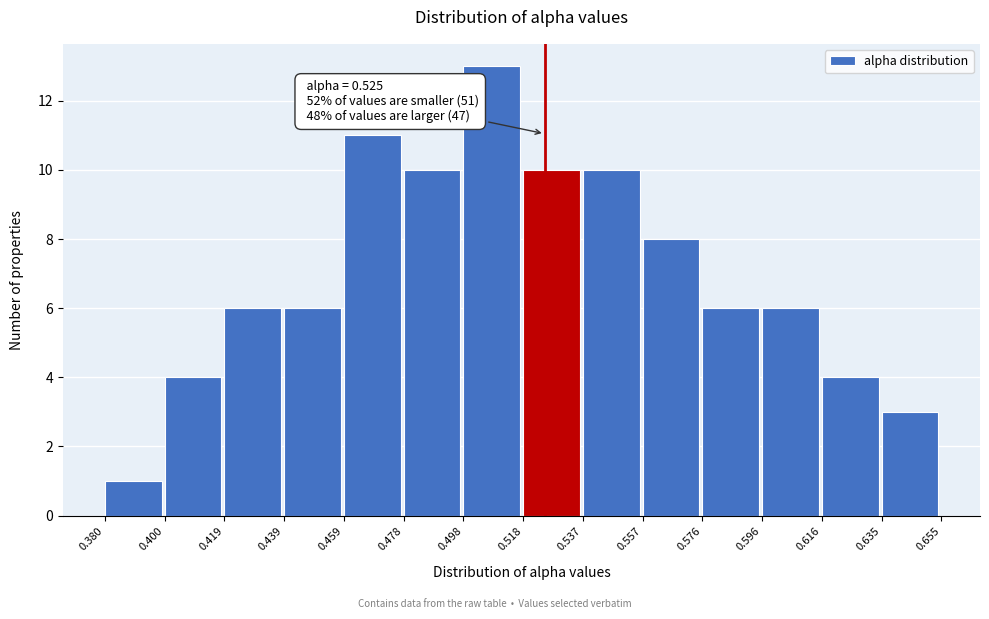

Which range on the x-axis has the tallest bar?

0.498 to 0.518